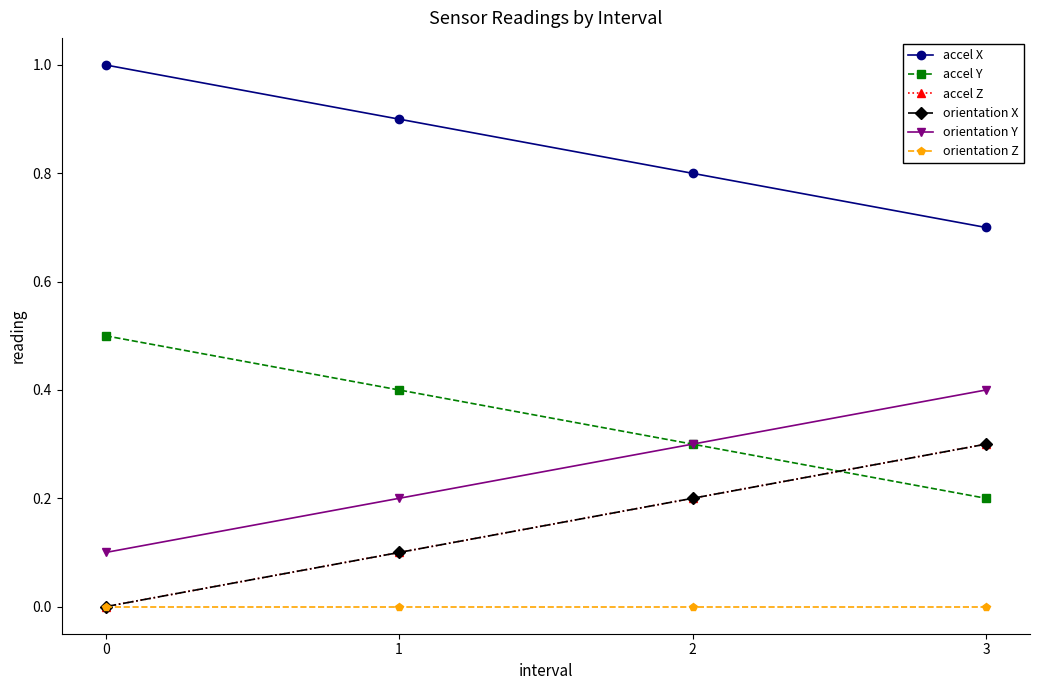

What is the value of the accel Z point at the 4th from the left?

0.3